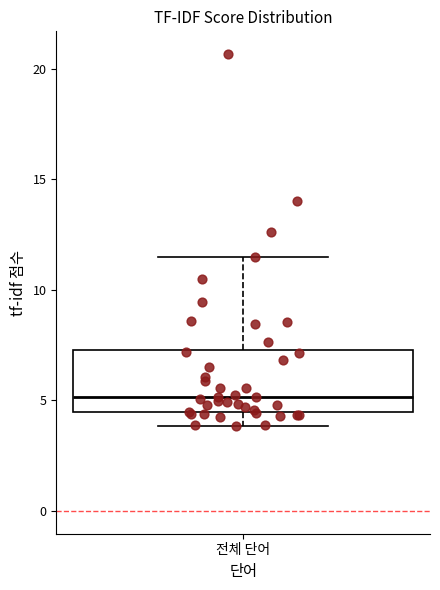

Where does the upper whisker of the box for 전체 단어 end on the y-axis? The values are not printed on the chart, so give them approximately, as read against the axis.

11.5